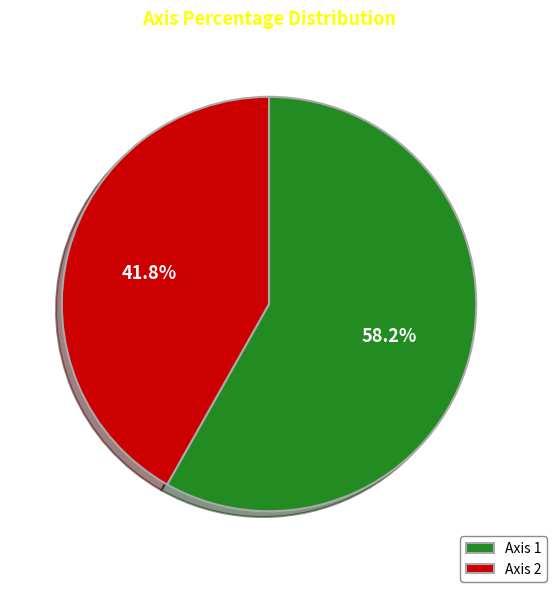

What is the smallest slice in the pie chart?

Axis 2